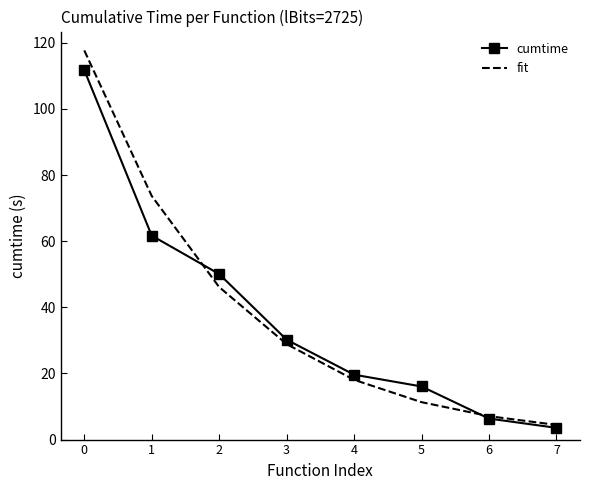

Which series has the largest total across all categories?

fit